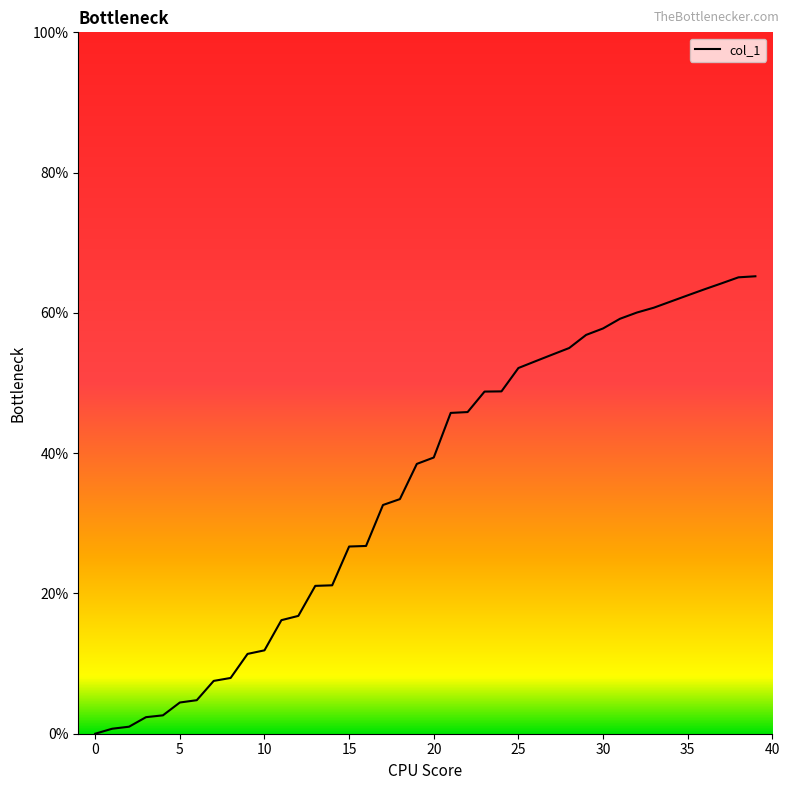

What is the sum of all values?

1407.3